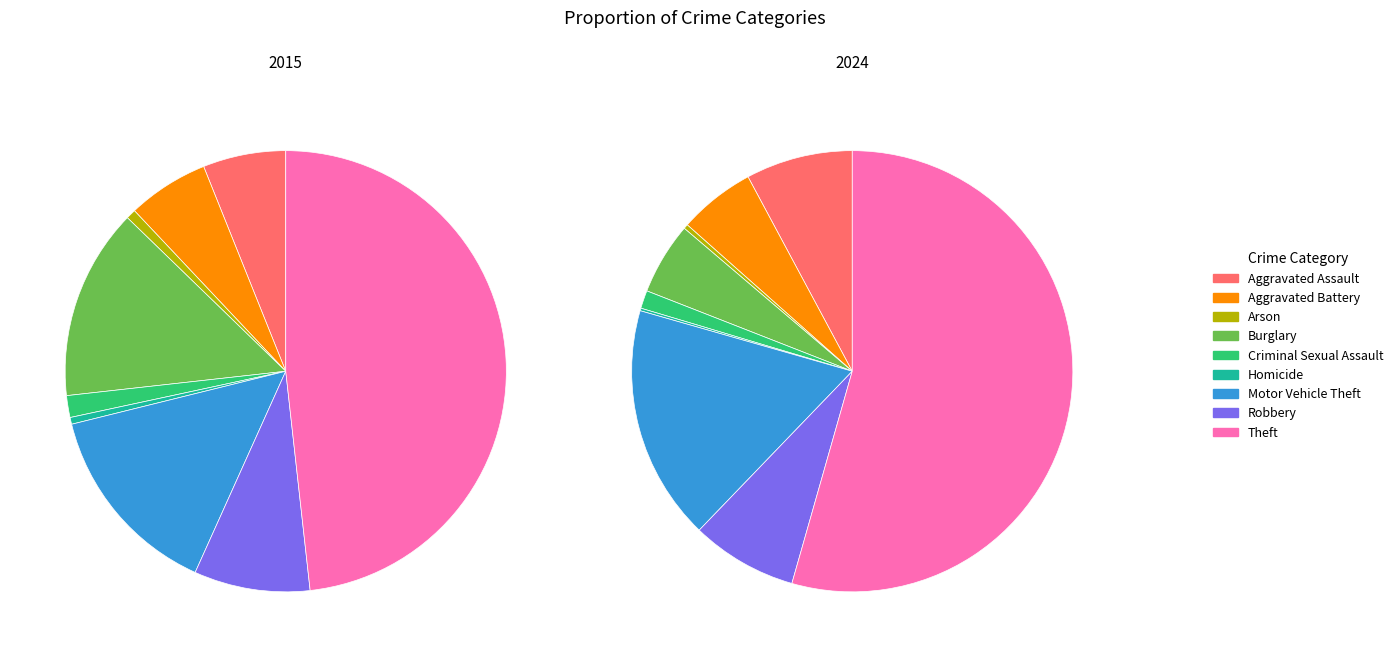

Does any single category account for the majority?

No